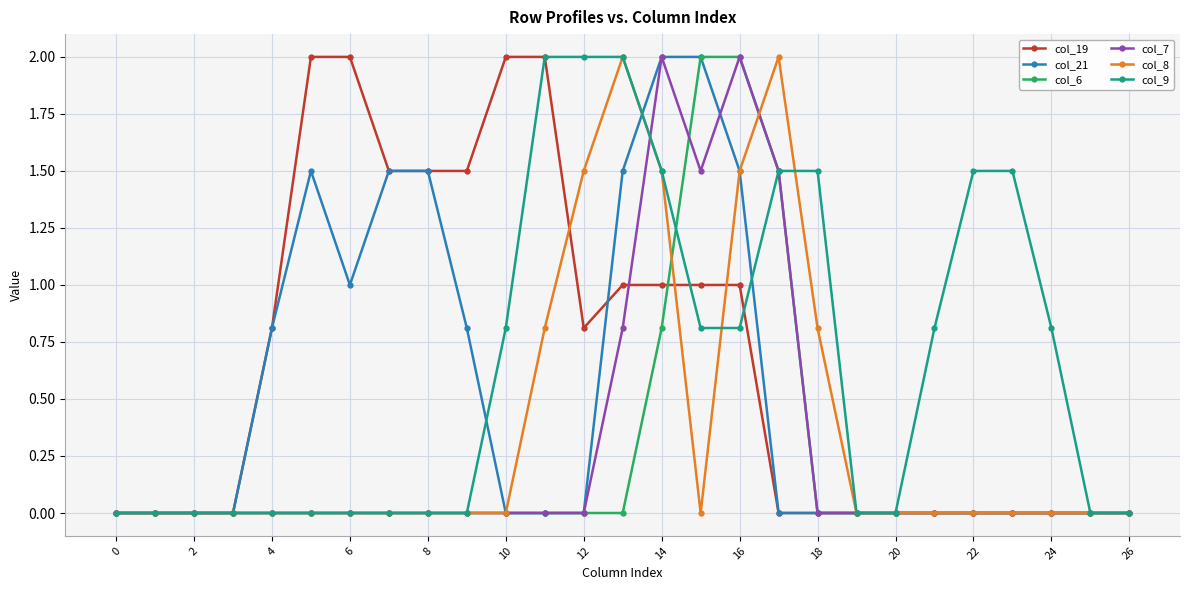

Which series has the largest total across all categories?

col_19